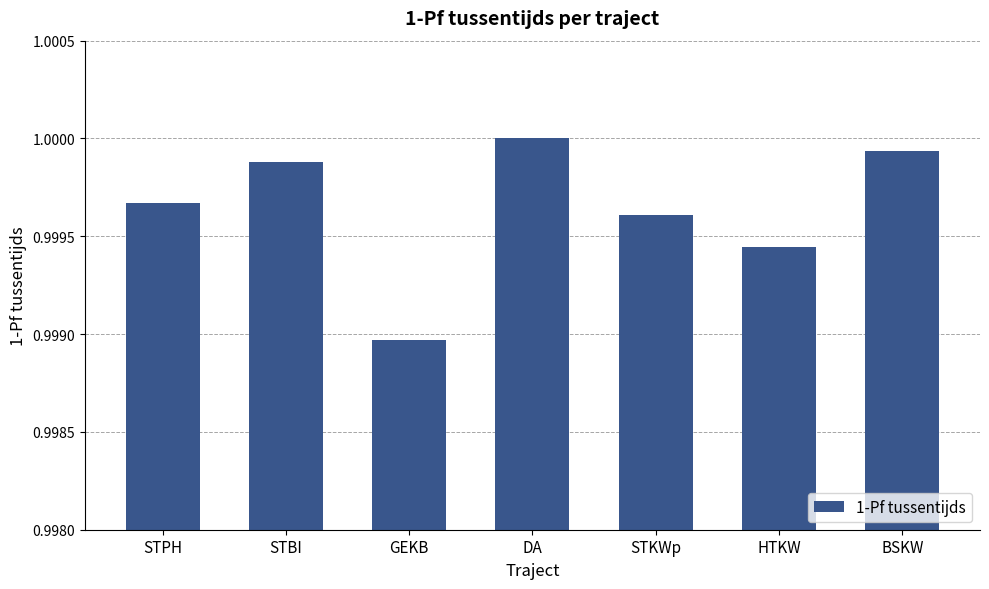

At which category does the chart reach its peak across all series?

DA